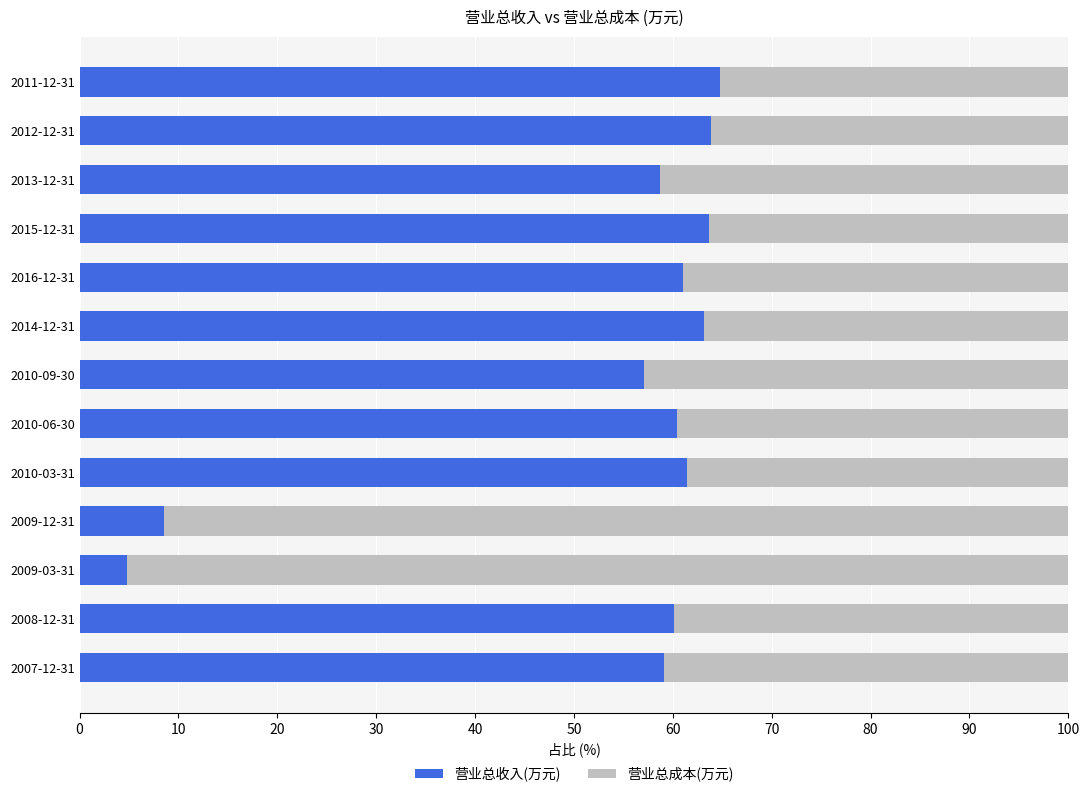

What is the total value across all series at 2014-12-31?

100.0